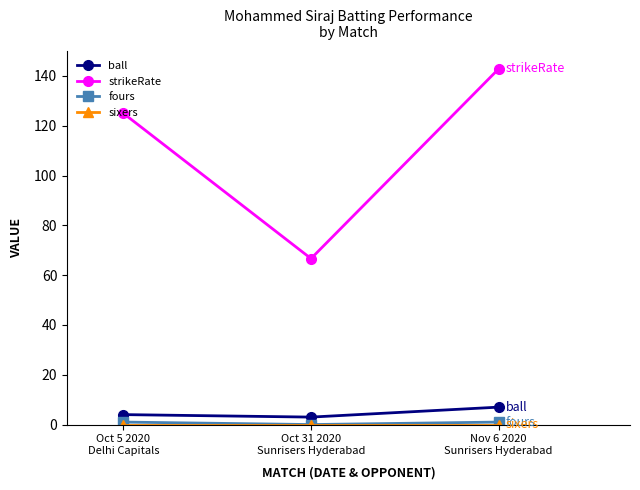

At which category is the sum across all series the highest?

Nov 6 2020
Sunrisers Hyderabad